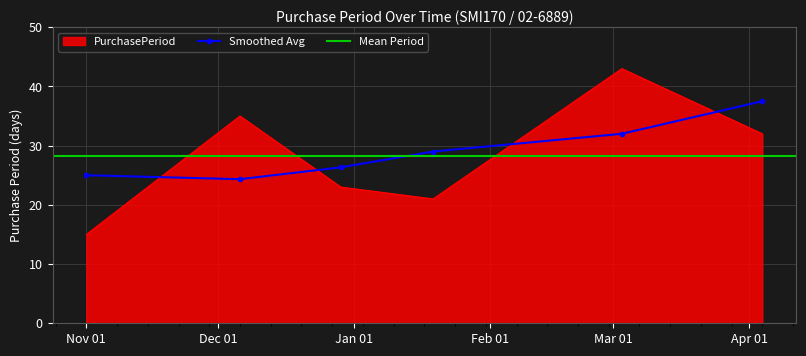

Is it true that the value at 2016-12-06 is 35?

True